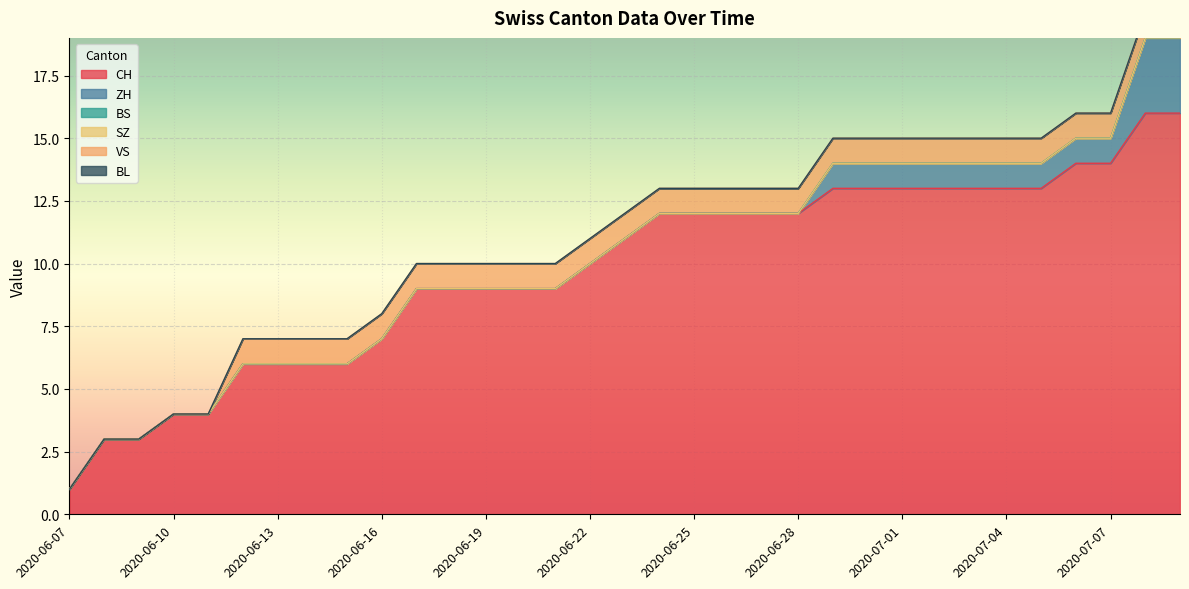

Reading left to right, transcribe all the data shown in this chart.

CH: 2020-06-07=1	2020-06-08=3	2020-06-09=3	2020-06-10=4	2020-06-11=4	2020-06-12=6	2020-06-13=6	2020-06-14=6	2020-06-15=6	2020-06-16=7	2020-06-17=9	2020-06-18=9	2020-06-19=9	2020-06-20=9	2020-06-21=9	2020-06-22=10	2020-06-23=11	2020-06-24=12	2020-06-25=12	2020-06-26=12	2020-06-27=12	2020-06-28=12	2020-06-29=13	2020-06-30=13	2020-07-01=13	2020-07-02=13	2020-07-03=13	2020-07-04=13	2020-07-05=13	2020-07-06=14	2020-07-07=14	2020-07-08=16	2020-07-09=16
ZH: 2020-06-07=0	2020-06-08=0	2020-06-09=0	2020-06-10=0	2020-06-11=0	2020-06-12=0	2020-06-13=0	2020-06-14=0	2020-06-15=0	2020-06-16=0	2020-06-17=0	2020-06-18=0	2020-06-19=0	2020-06-20=0	2020-06-21=0	2020-06-22=0	2020-06-23=0	2020-06-24=0	2020-06-25=0	2020-06-26=0	2020-06-27=0	2020-06-28=0	2020-06-29=1	2020-06-30=1	2020-07-01=1	2020-07-02=1	2020-07-03=1	2020-07-04=1	2020-07-05=1	2020-07-06=1	2020-07-07=1	2020-07-08=3	2020-07-09=3
BS: 2020-06-07=0	2020-06-08=0	2020-06-09=0	2020-06-10=0	2020-06-11=0	2020-06-12=0	2020-06-13=0	2020-06-14=0	2020-06-15=0	2020-06-16=0	2020-06-17=0	2020-06-18=0	2020-06-19=0	2020-06-20=0	2020-06-21=0	2020-06-22=0	2020-06-23=0	2020-06-24=0	2020-06-25=0	2020-06-26=0	2020-06-27=0	2020-06-28=0	2020-06-29=0	2020-06-30=0	2020-07-01=0	2020-07-02=0	2020-07-03=0	2020-07-04=0	2020-07-05=0	2020-07-06=0	2020-07-07=0	2020-07-08=0	2020-07-09=0
SZ: 2020-06-07=0	2020-06-08=0	2020-06-09=0	2020-06-10=0	2020-06-11=0	2020-06-12=0	2020-06-13=0	2020-06-14=0	2020-06-15=0	2020-06-16=0	2020-06-17=0	2020-06-18=0	2020-06-19=0	2020-06-20=0	2020-06-21=0	2020-06-22=0	2020-06-23=0	2020-06-24=0	2020-06-25=0	2020-06-26=0	2020-06-27=0	2020-06-28=0	2020-06-29=0	2020-06-30=0	2020-07-01=0	2020-07-02=0	2020-07-03=0	2020-07-04=0	2020-07-05=0	2020-07-06=0	2020-07-07=0	2020-07-08=0	2020-07-09=0
VS: 2020-06-07=0	2020-06-08=0	2020-06-09=0	2020-06-10=0	2020-06-11=0	2020-06-12=1	2020-06-13=1	2020-06-14=1	2020-06-15=1	2020-06-16=1	2020-06-17=1	2020-06-18=1	2020-06-19=1	2020-06-20=1	2020-06-21=1	2020-06-22=1	2020-06-23=1	2020-06-24=1	2020-06-25=1	2020-06-26=1	2020-06-27=1	2020-06-28=1	2020-06-29=1	2020-06-30=1	2020-07-01=1	2020-07-02=1	2020-07-03=1	2020-07-04=1	2020-07-05=1	2020-07-06=1	2020-07-07=1	2020-07-08=1	2020-07-09=1
BL: 2020-06-07=0	2020-06-08=0	2020-06-09=0	2020-06-10=0	2020-06-11=0	2020-06-12=0	2020-06-13=0	2020-06-14=0	2020-06-15=0	2020-06-16=0	2020-06-17=0	2020-06-18=0	2020-06-19=0	2020-06-20=0	2020-06-21=0	2020-06-22=0	2020-06-23=0	2020-06-24=0	2020-06-25=0	2020-06-26=0	2020-06-27=0	2020-06-28=0	2020-06-29=0	2020-06-30=0	2020-07-01=0	2020-07-02=0	2020-07-03=0	2020-07-04=0	2020-07-05=0	2020-07-06=0	2020-07-07=0	2020-07-08=0	2020-07-09=0